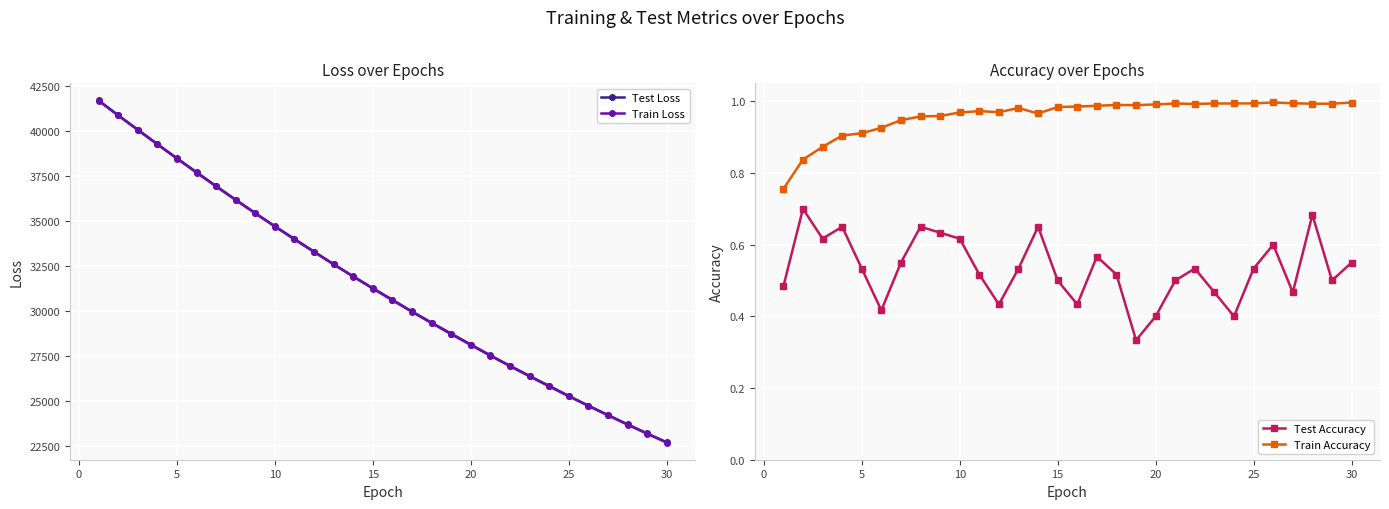

Rank the series by their maximum value, from highest to lowest.

Test Loss, Train Loss, Train Accuracy, Test Accuracy